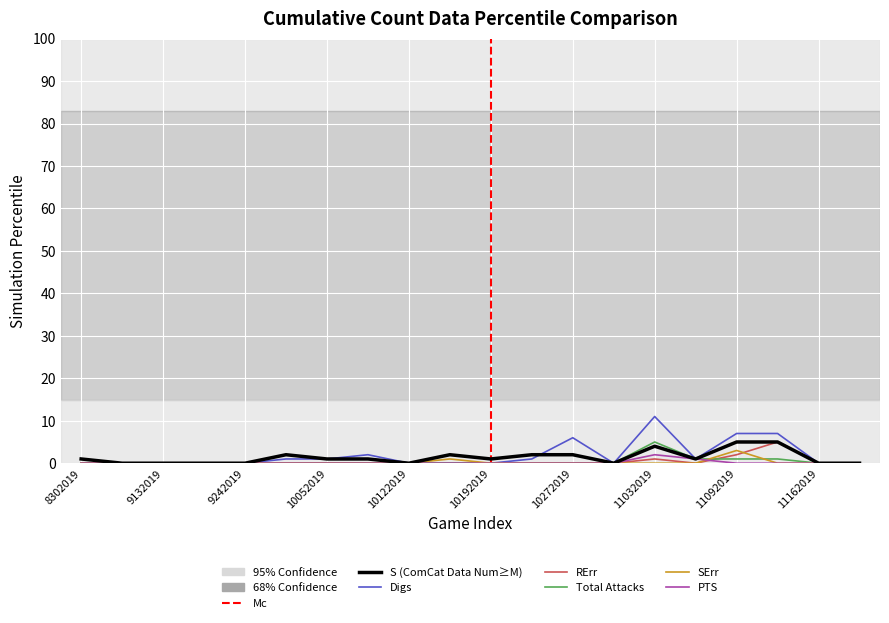

True or false: SErr and S intersect in this chart.

False